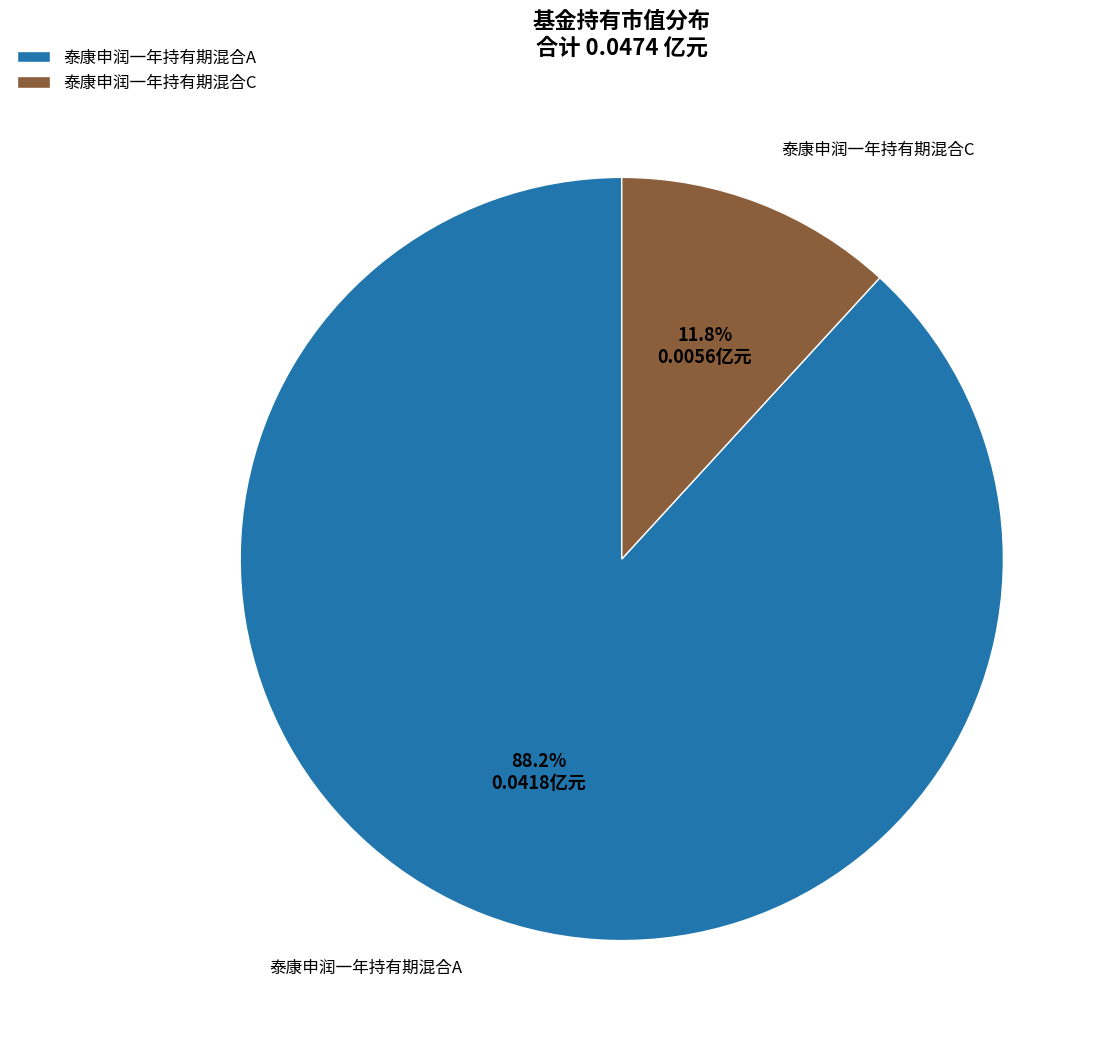

Count the number of slices in the pie.

2